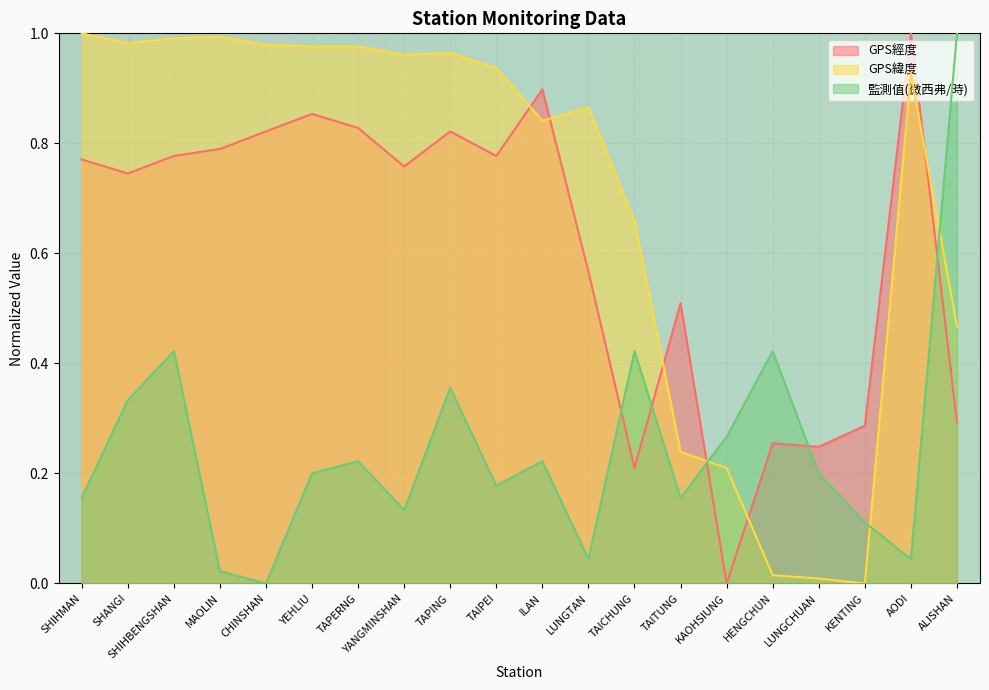

At which label is 監測值(微西弗/時) closest to 0?

CHINSHAN